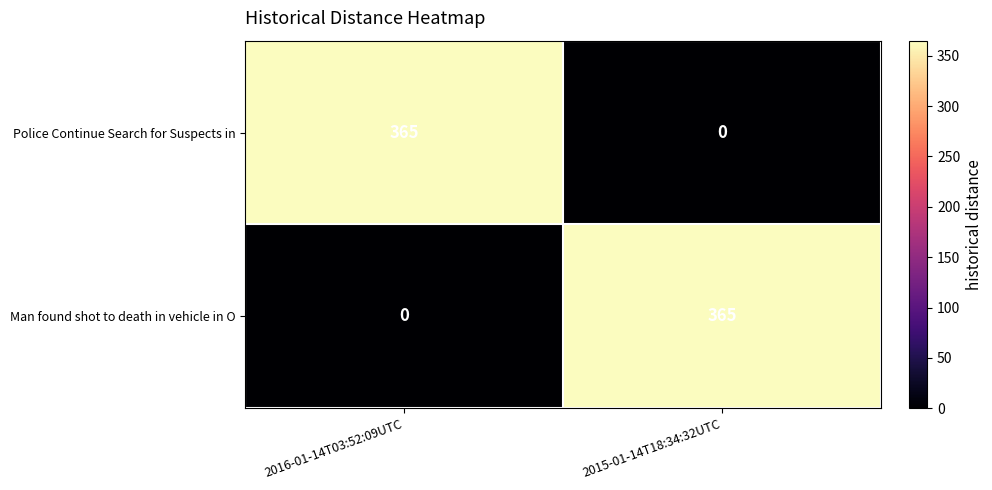

Read the Man found shot to death in vehicle in O value at 2015-01-14T18:34:32UTC, to the nearest 5.

365